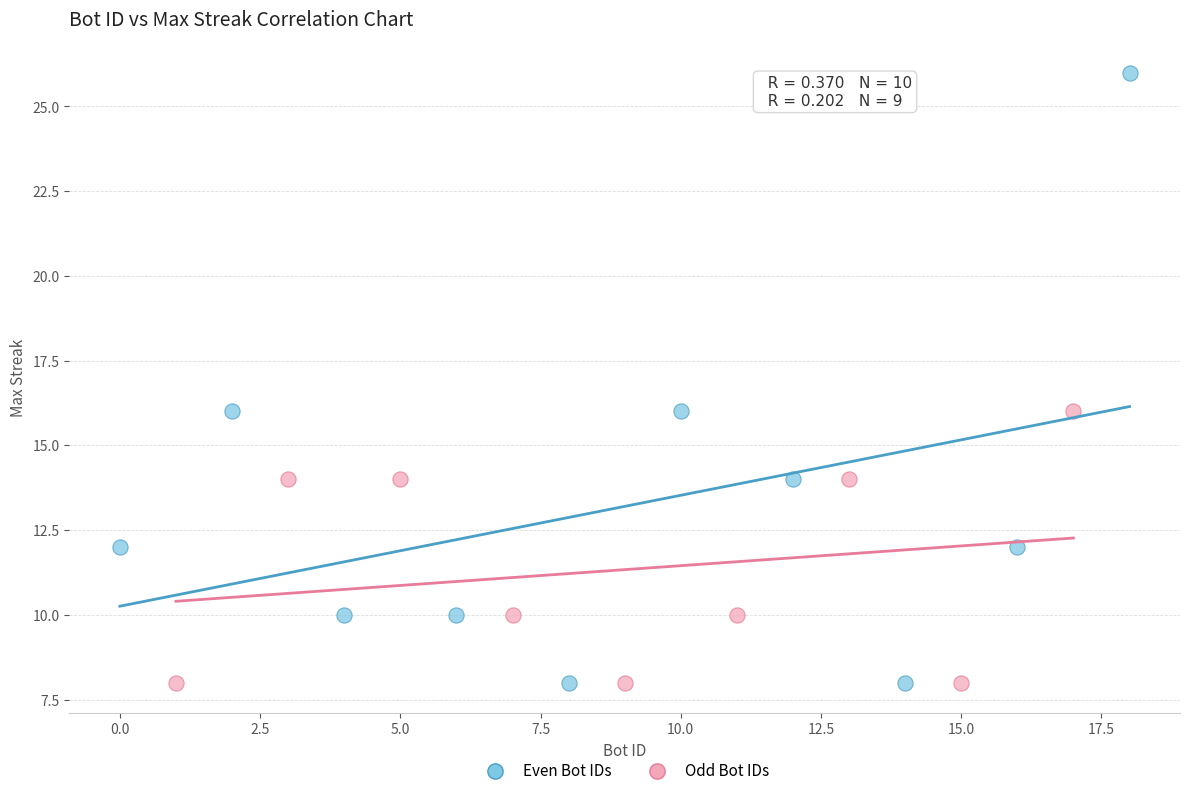

Which series reaches the maximum Y coordinate?

Even Bot IDs